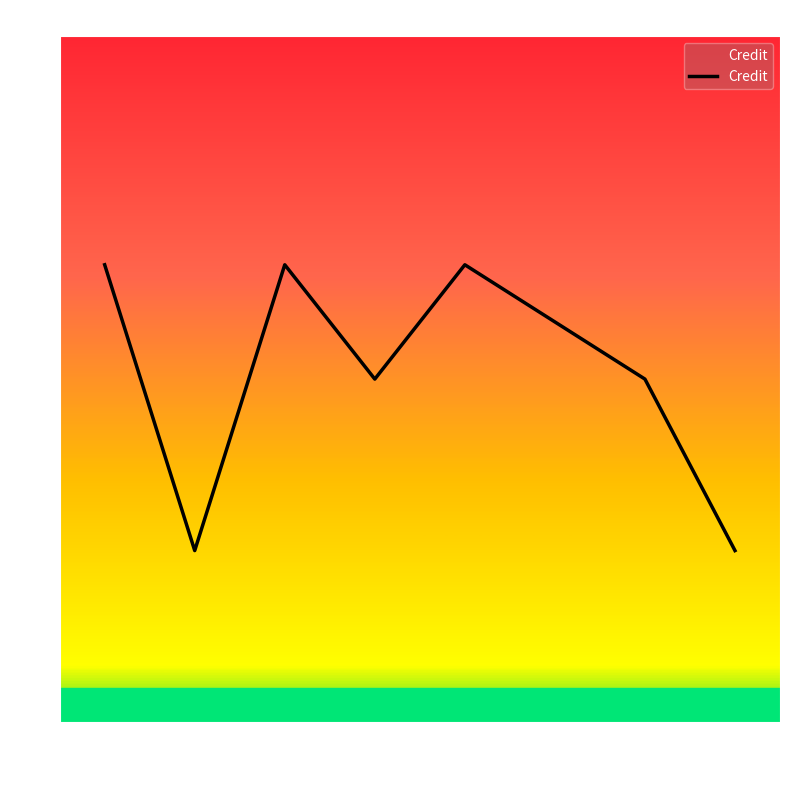

What is the difference between the maximum and minimum values?

5